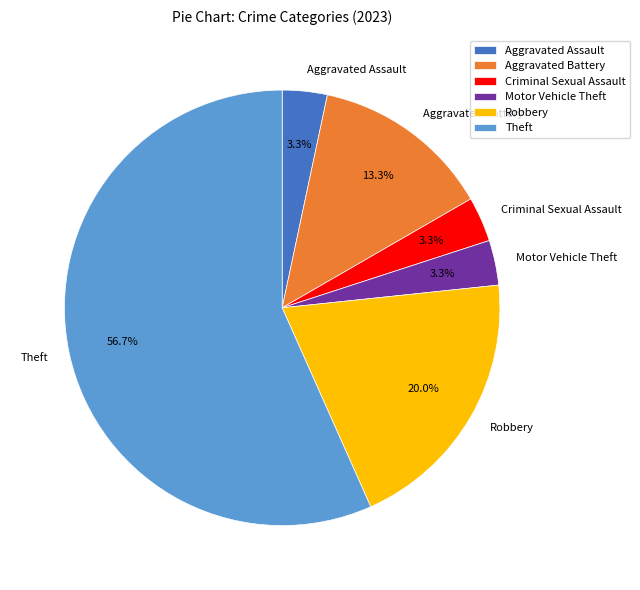

Is it true that Aggravated Battery is 8% of the pie?

False